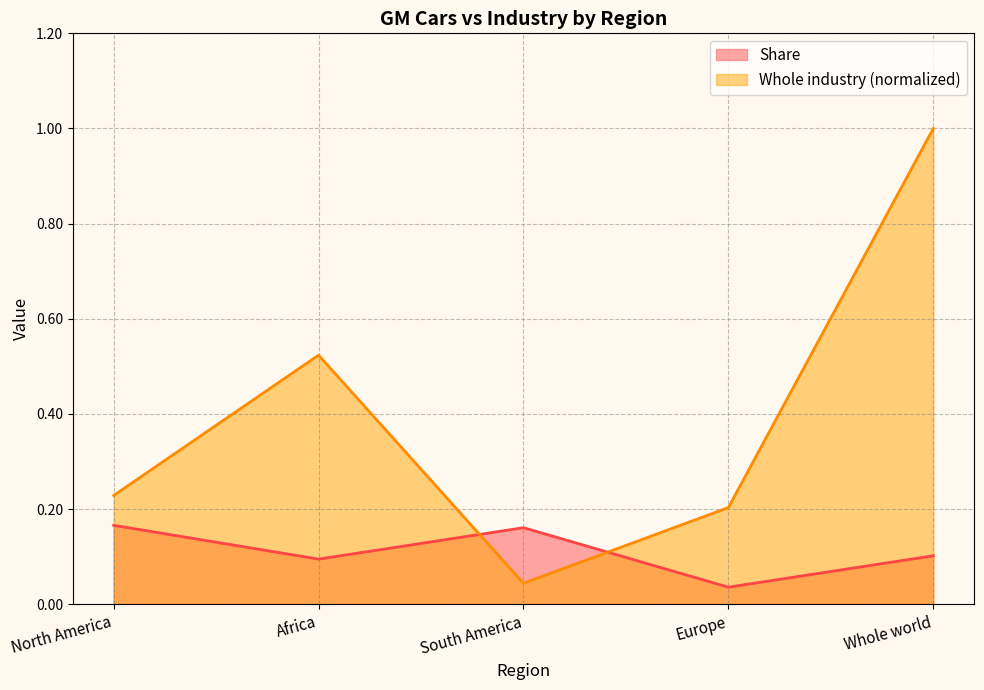

Which series has the widest spread of values?

Whole industry (normalized)